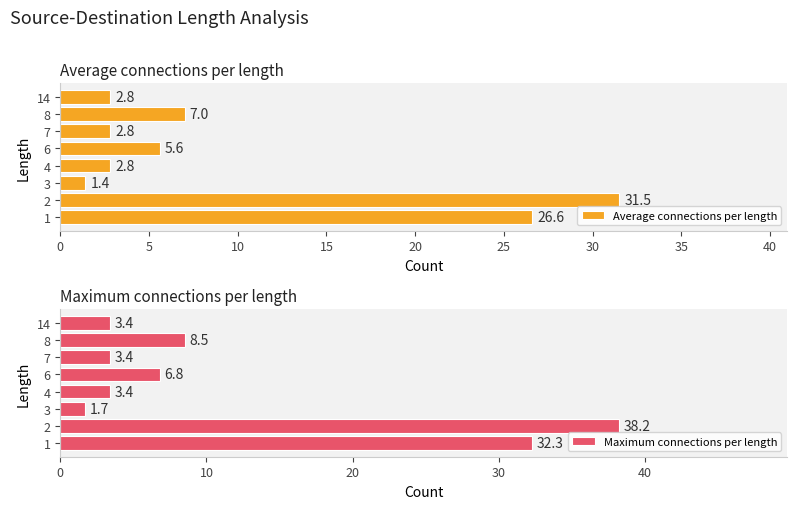

Does the chart contain any negative values?

No